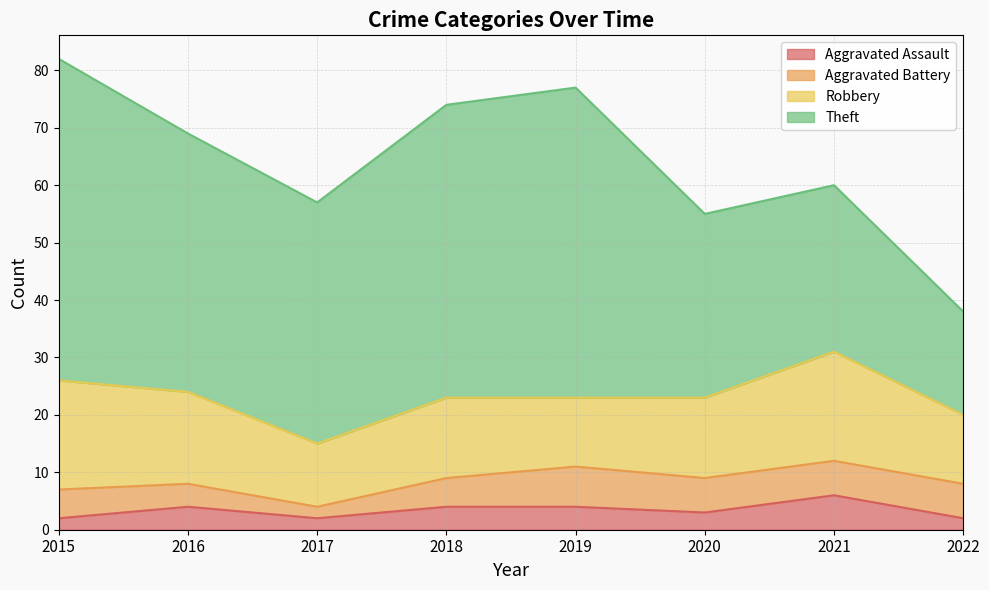

What is the value of the Aggravated Battery point at the 4th from the left?

5